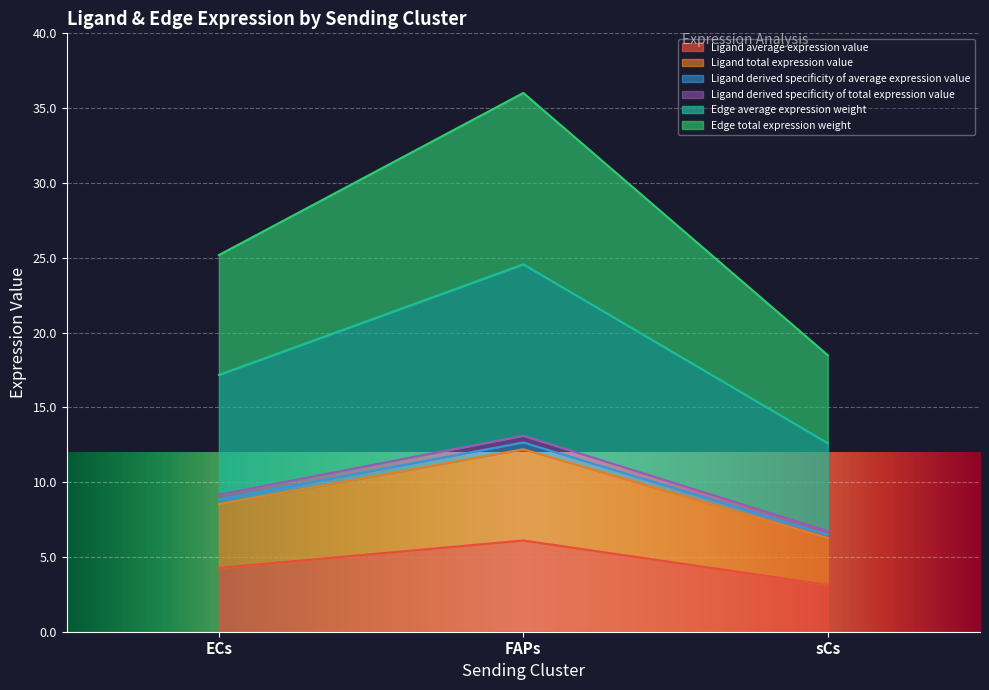

Between ECs and sCs, which series saw the biggest shift?

Edge total expression weight